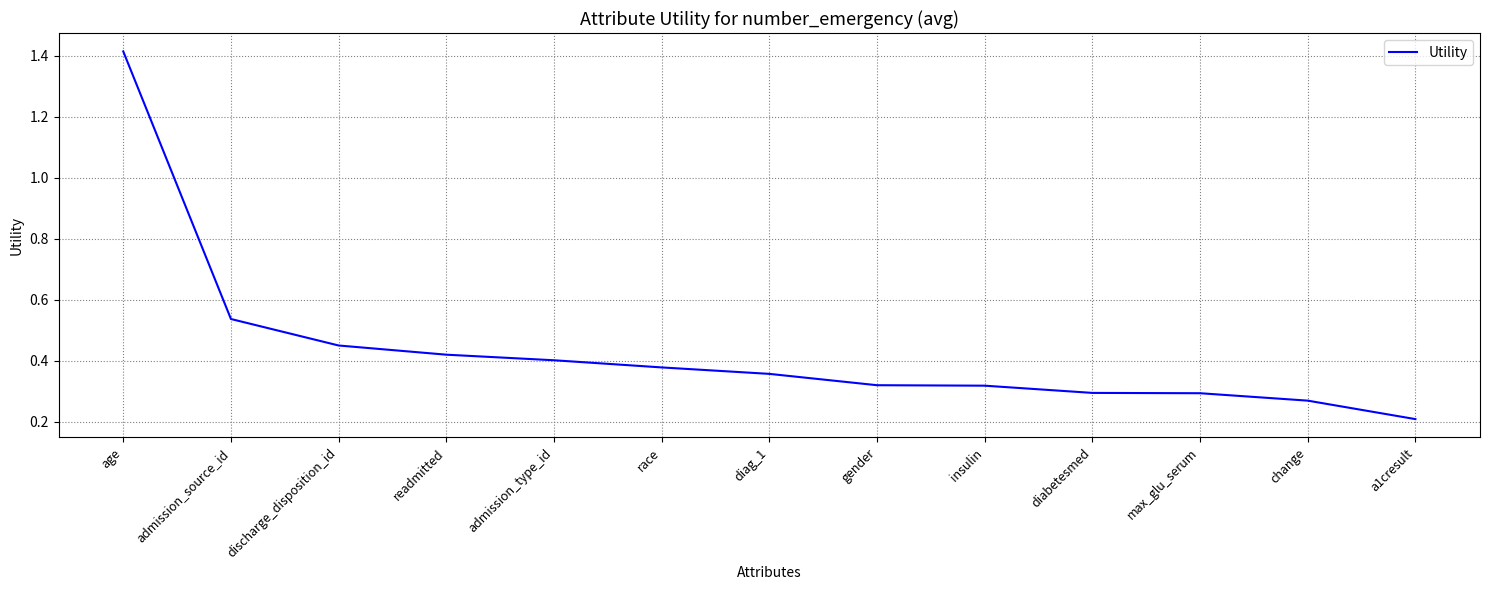

What position from the left is max_glu_serum?

11